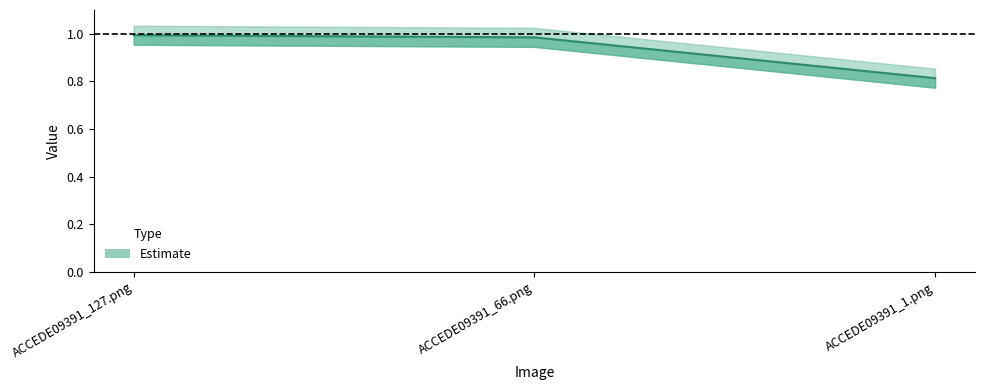

What is the average value?

0.9